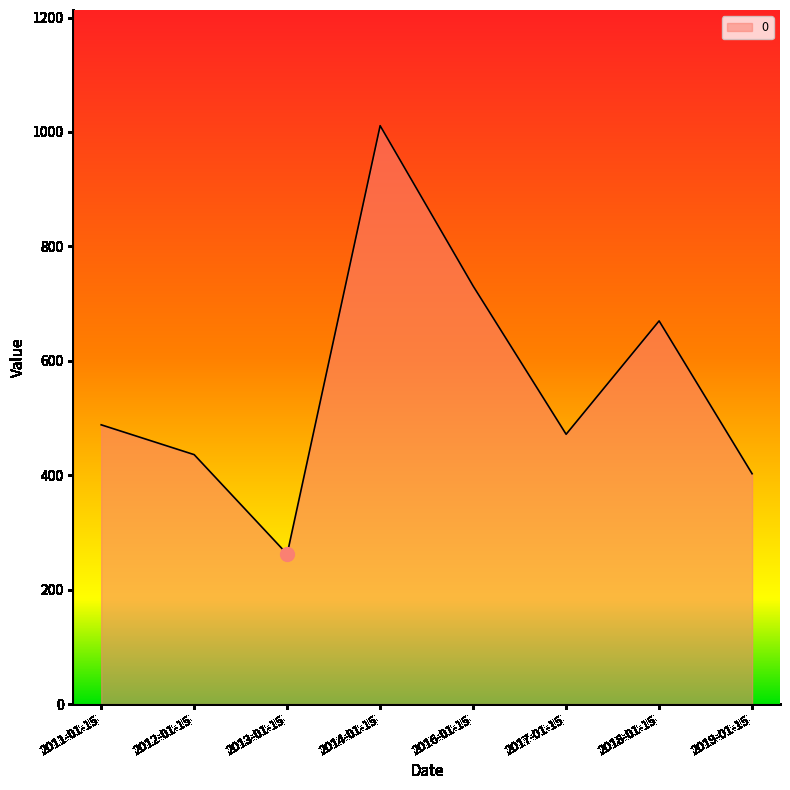

Which category has the lowest value across all series?

2013-01-15